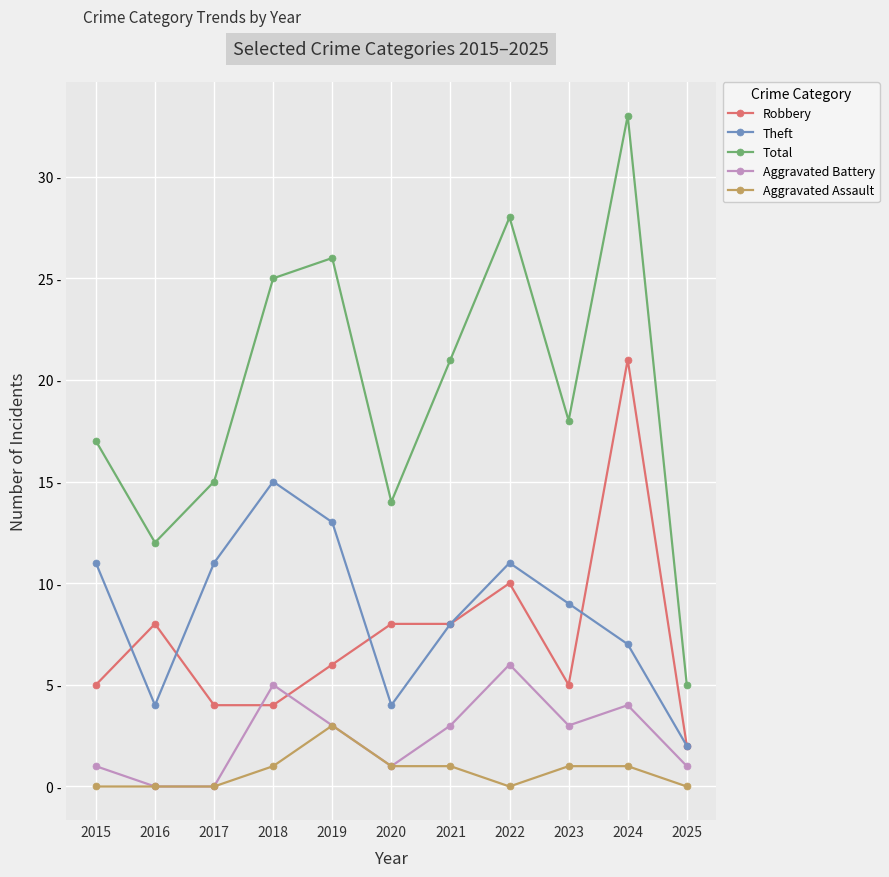

Which series ends up on top after the final intersection of Theft and Robbery?

Robbery